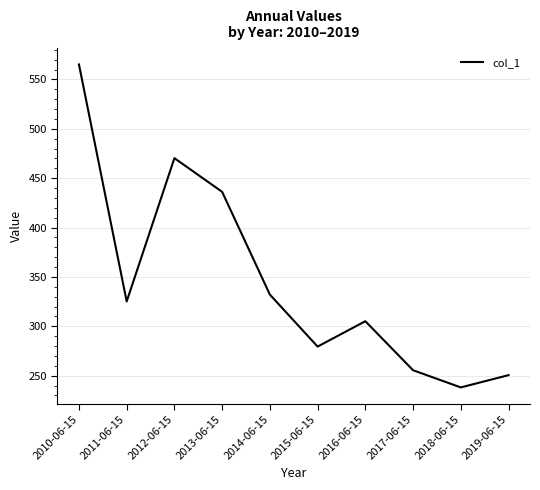

What position from the right is 2013-06-15?

7